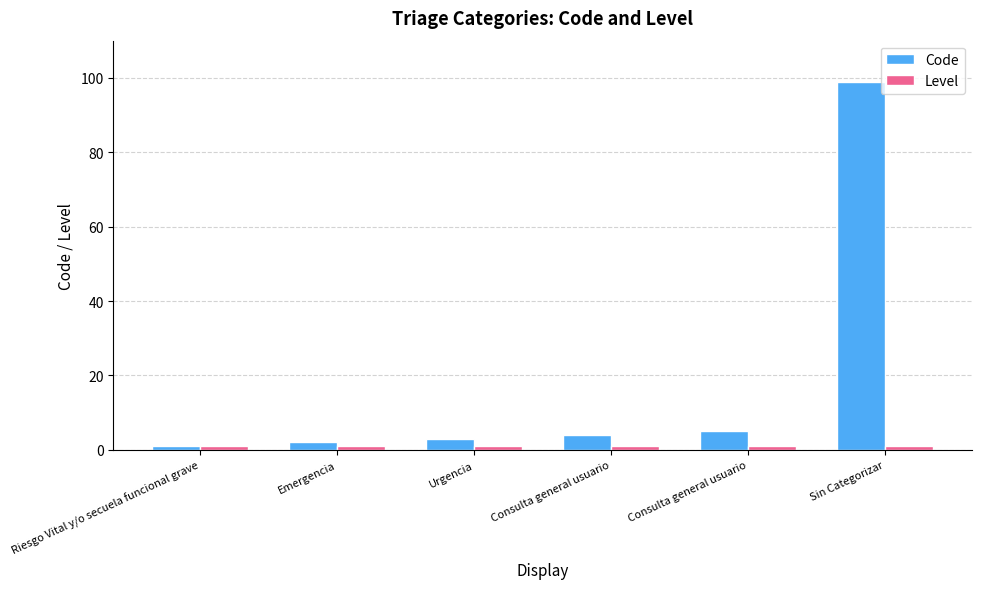

How many groups of bars are there?

6